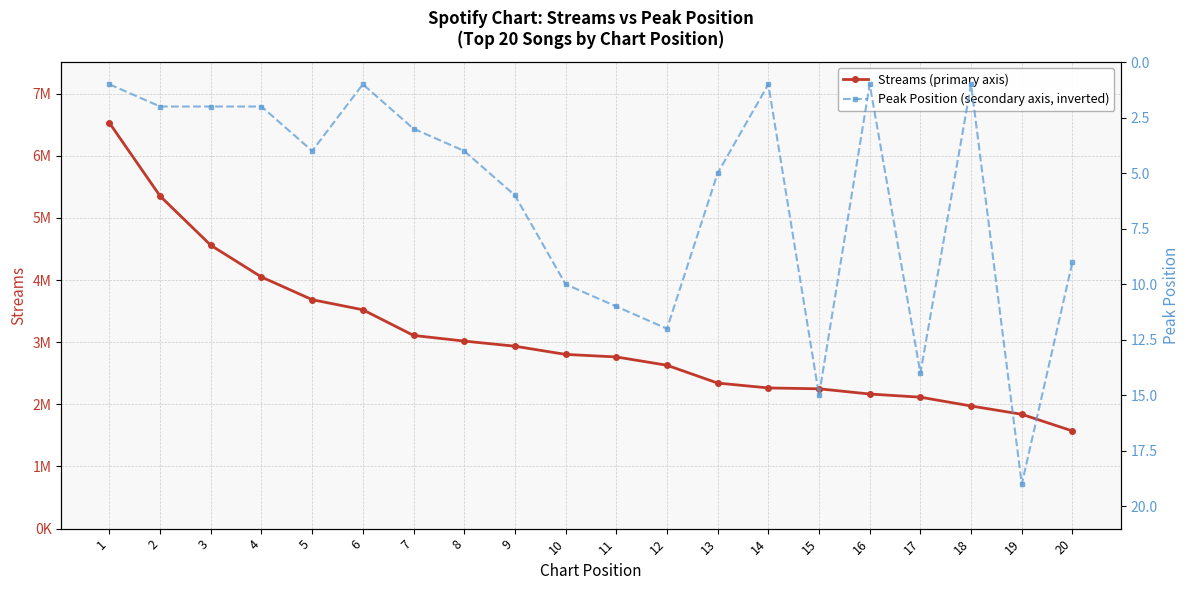

Which series has the largest total across all categories?

streams